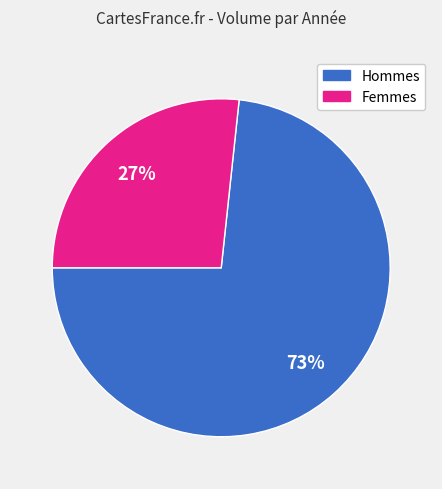

Which slice is the smallest?

Femmes